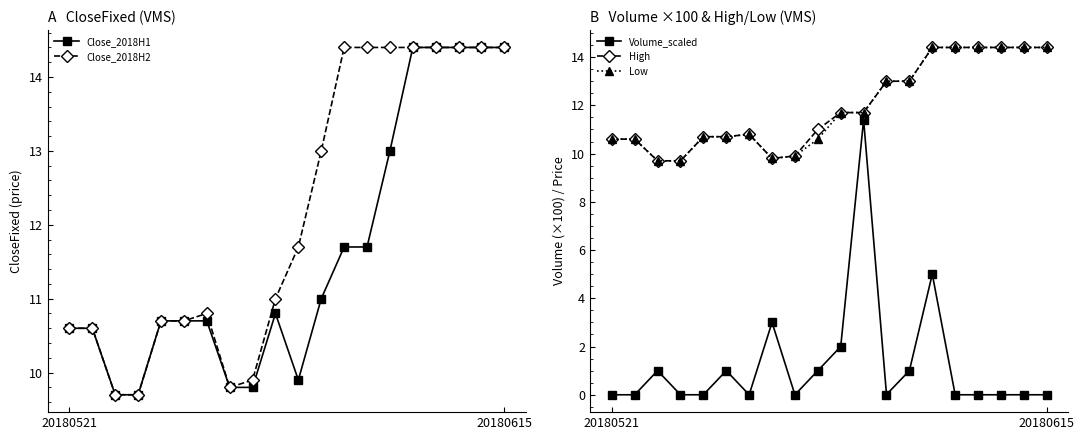

What are all the series names shown in the legend?

Close_2018H1, Close_2018H2, Volume_scaled, High, Low